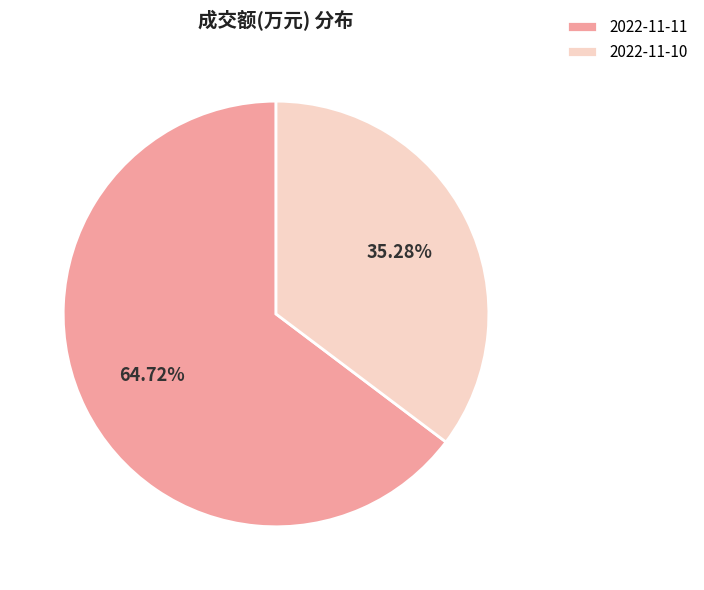

Which slice is the smallest?

2022-11-10